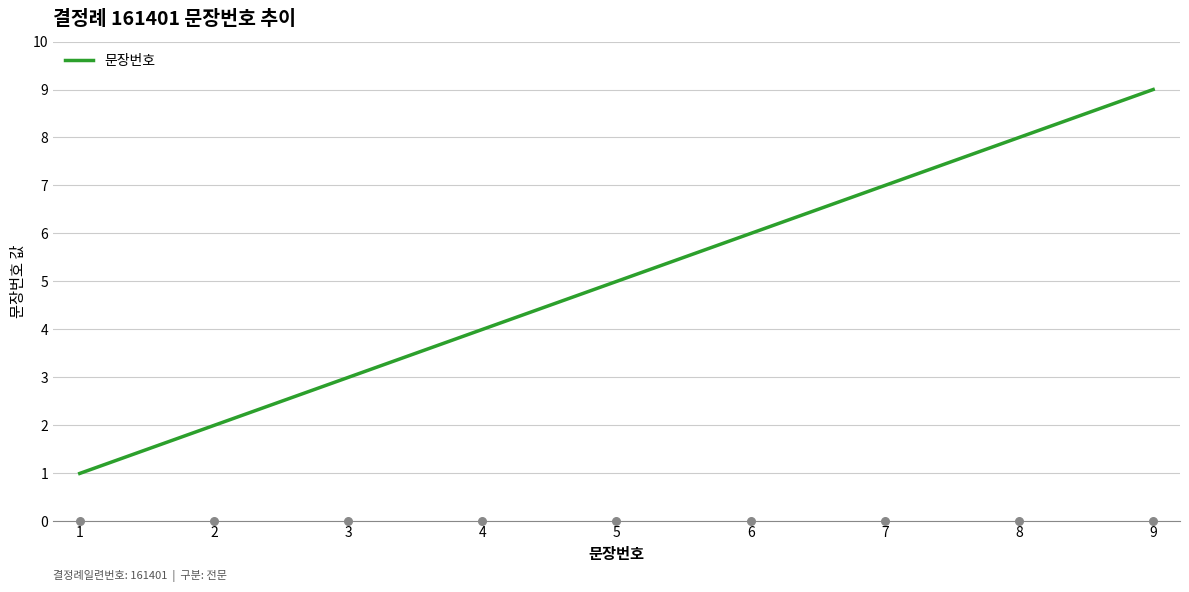

Between 5 and 9, which is larger?

9